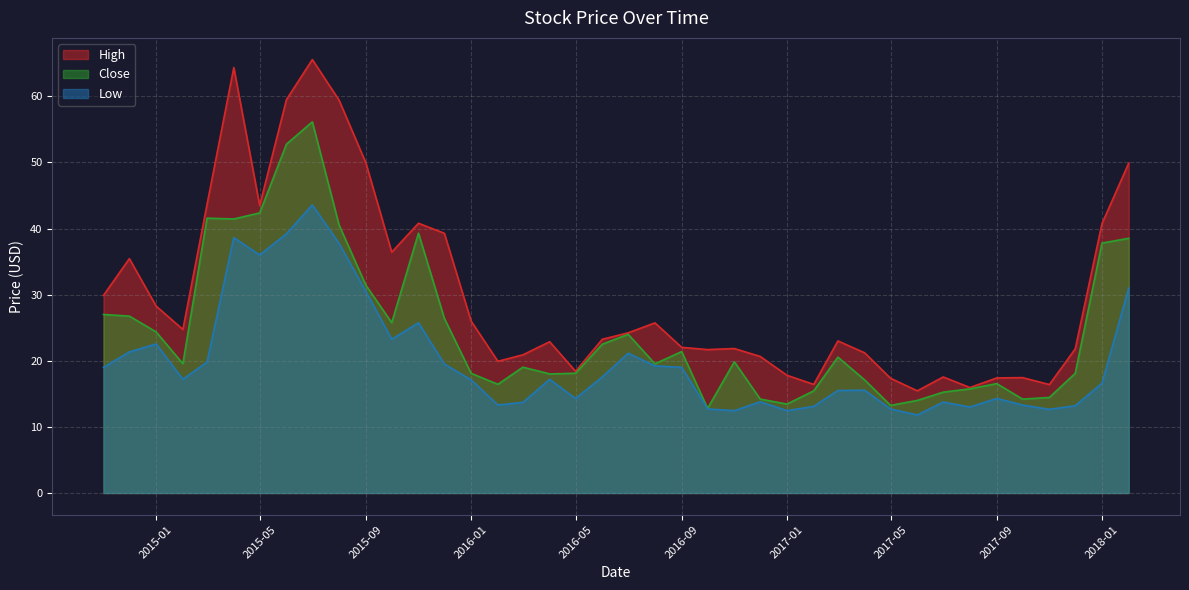

What are all the series names shown in the legend?

High, Close, Low